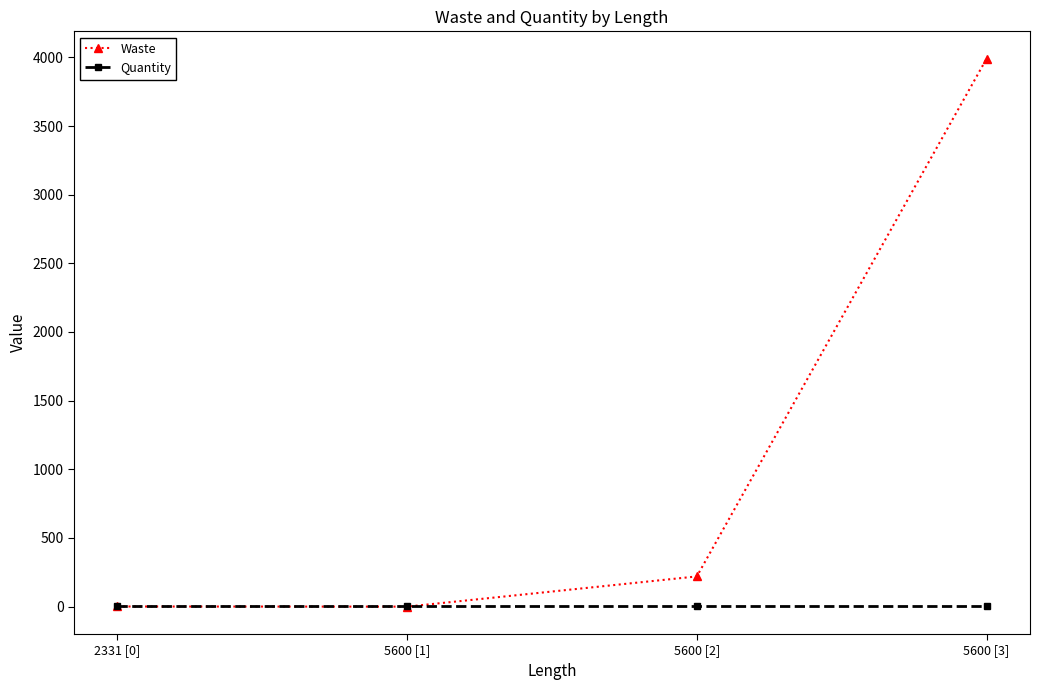

What position from the right is 2331 [0]?

4